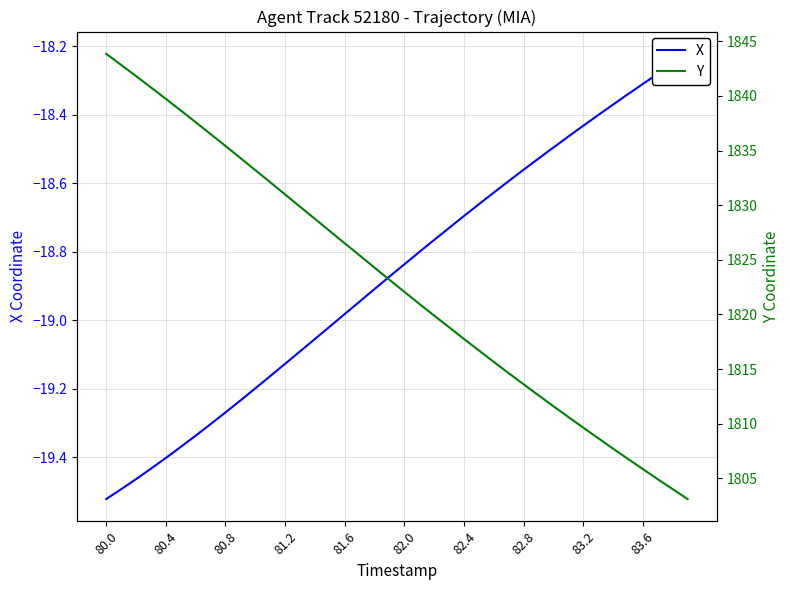

What is the difference between the highest and lowest values at 14?

1847.8